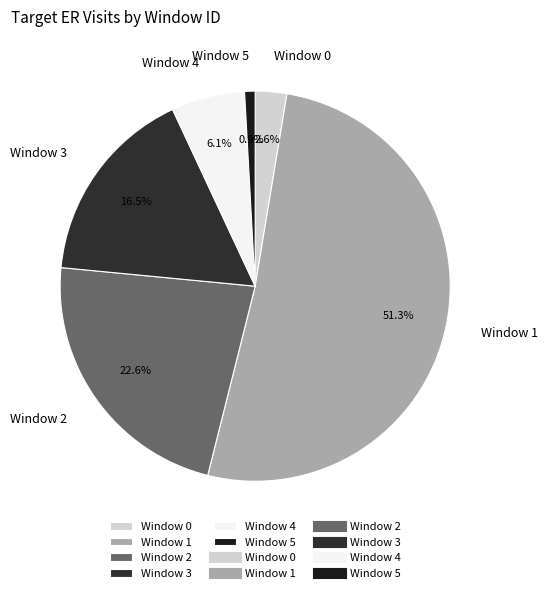

To the nearest percent, what is the difference between the largest and smallest slice percentages?

50%